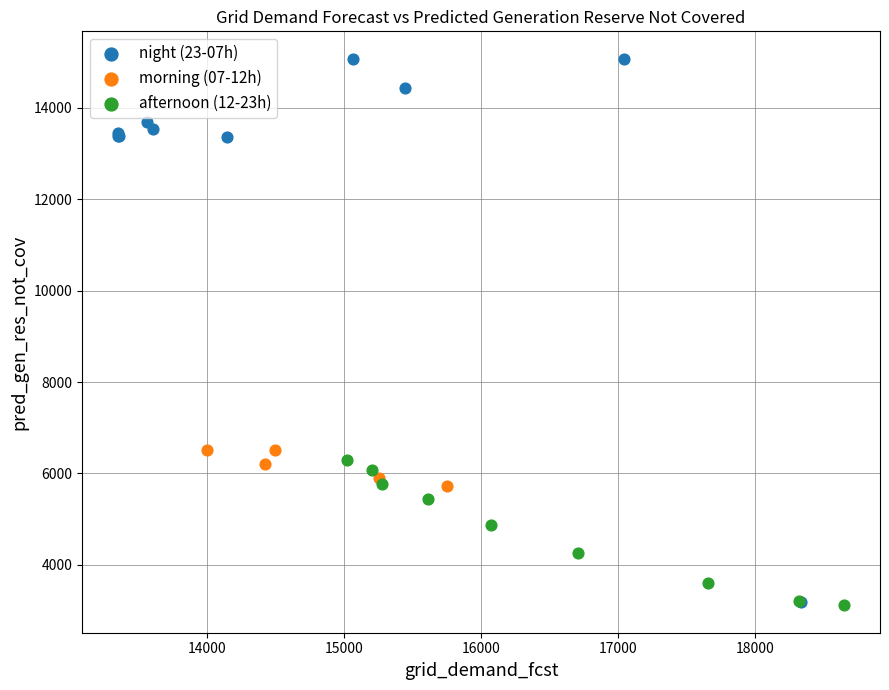

Which series reaches the maximum Y coordinate?

night (23-07h)